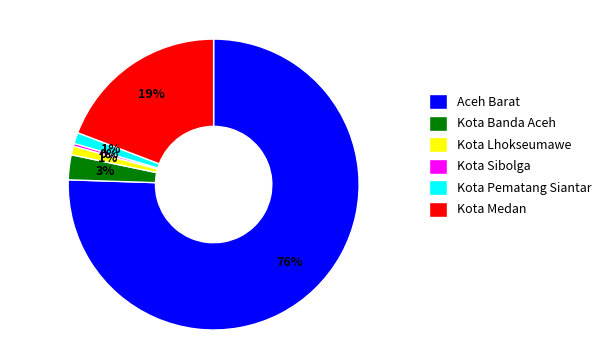

What percentage is the Aceh Barat slice, to the nearest percent?

76%